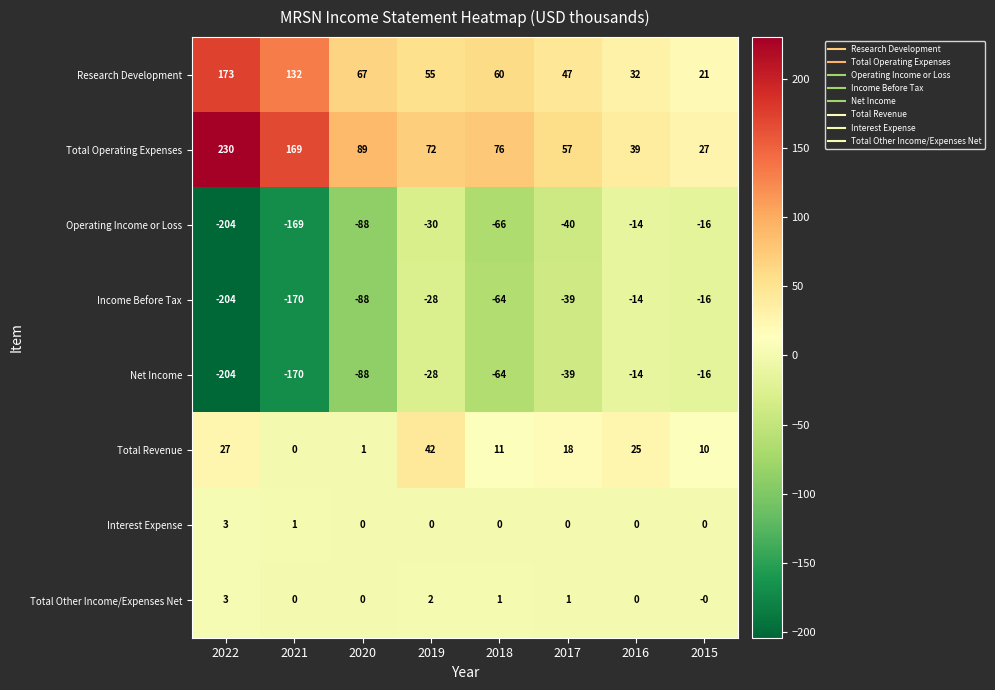

Which series has the widest spread of values?

Total Operating Expenses